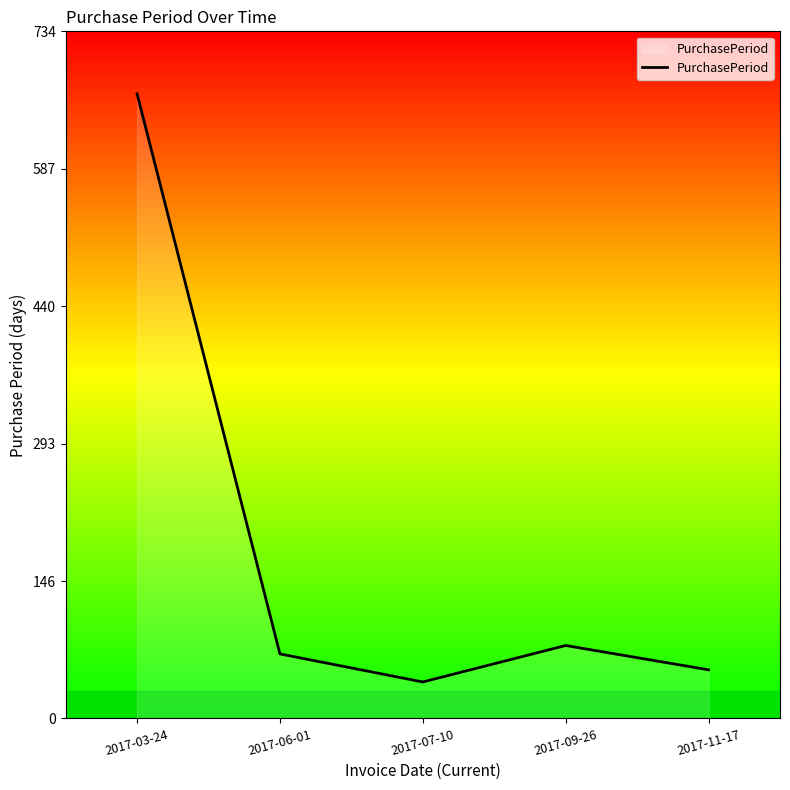

How many values are below 69?

2